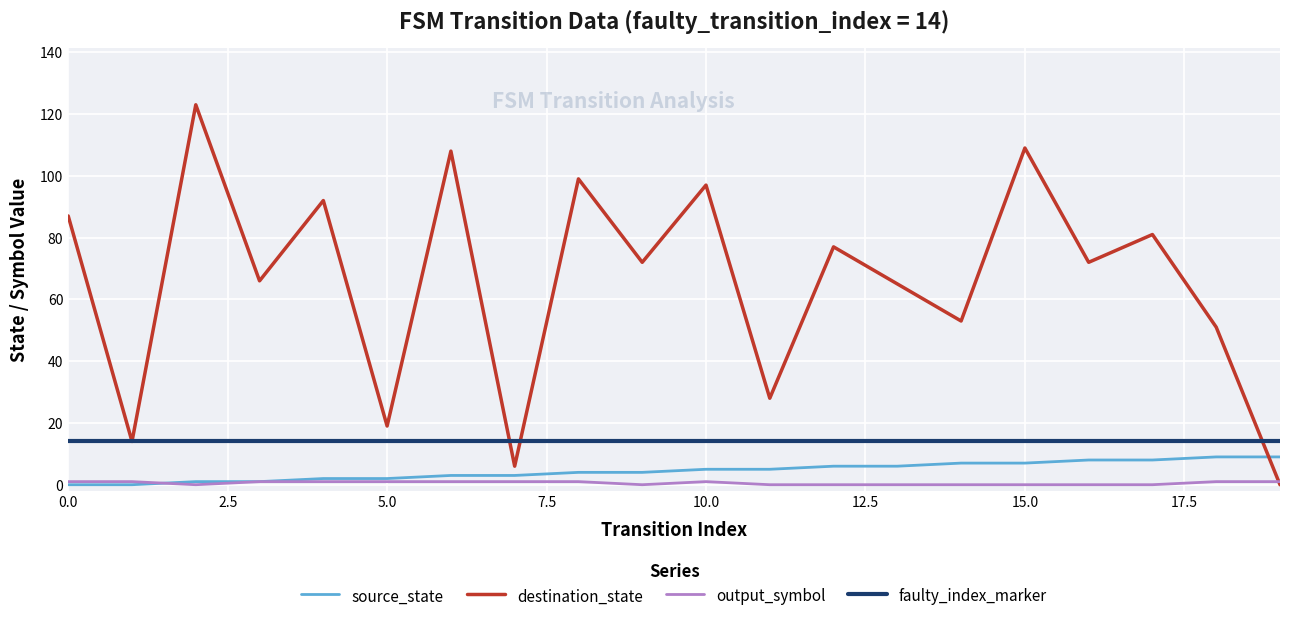

Which series has the largest range (max minus min)?

destination_state